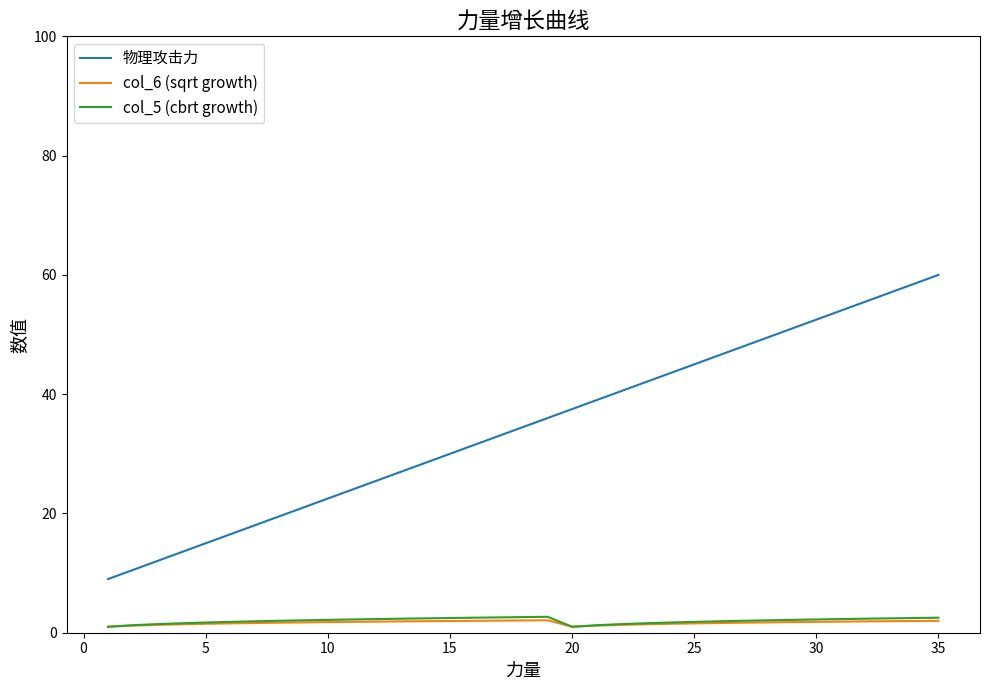

True or false: 物理攻击力 and col_6 (sqrt growth) cross at least once.

False